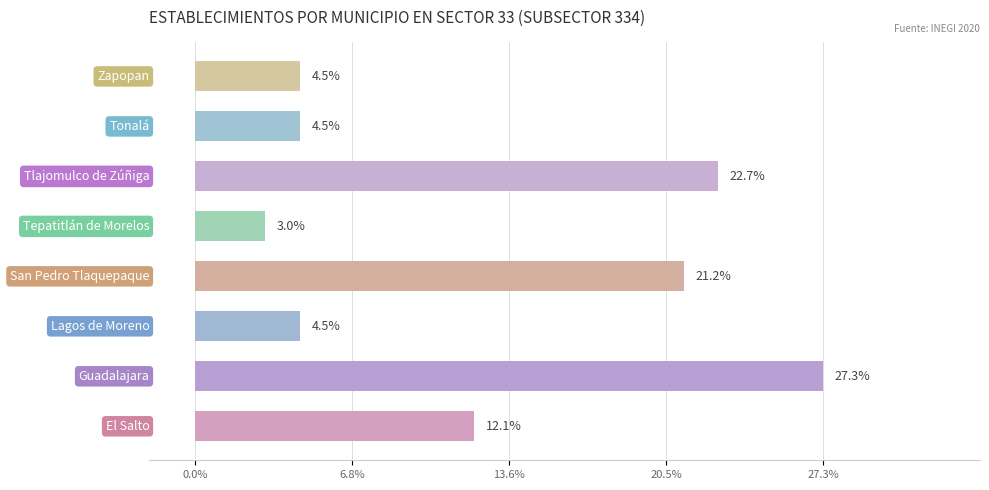

What is the difference between the maximum and minimum values?

24.2